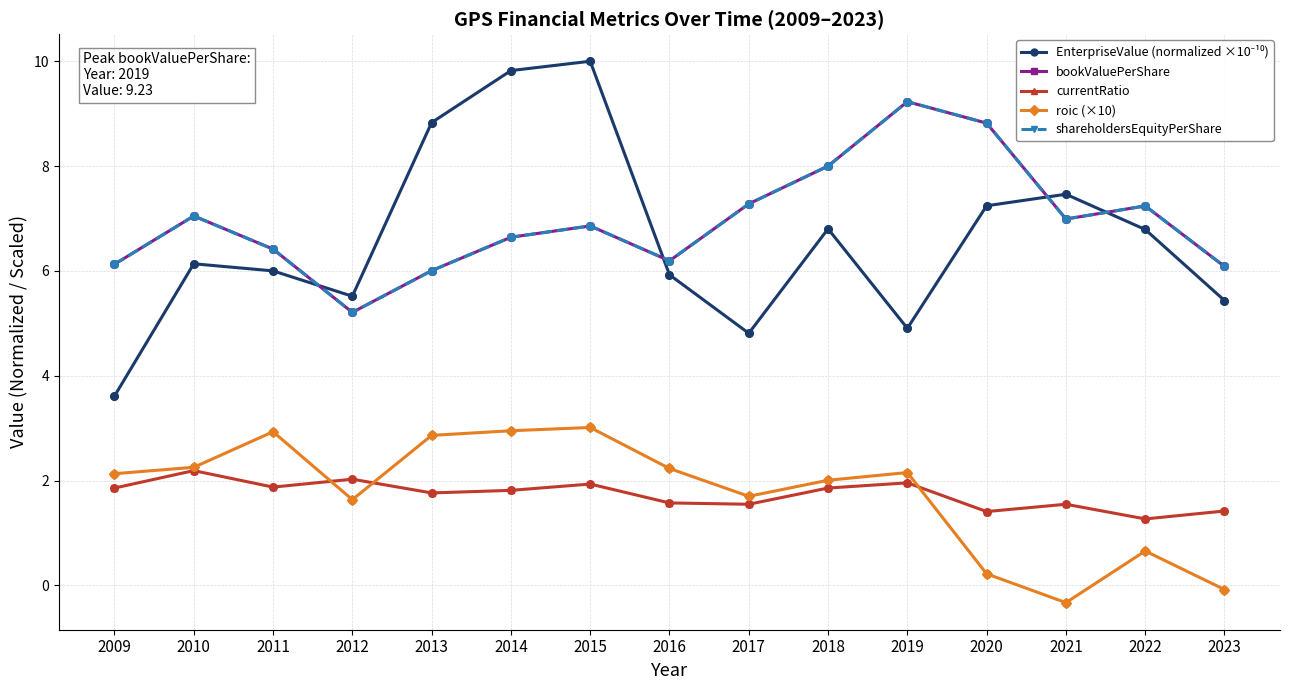

What is the total value across all series at 2015?

28.7